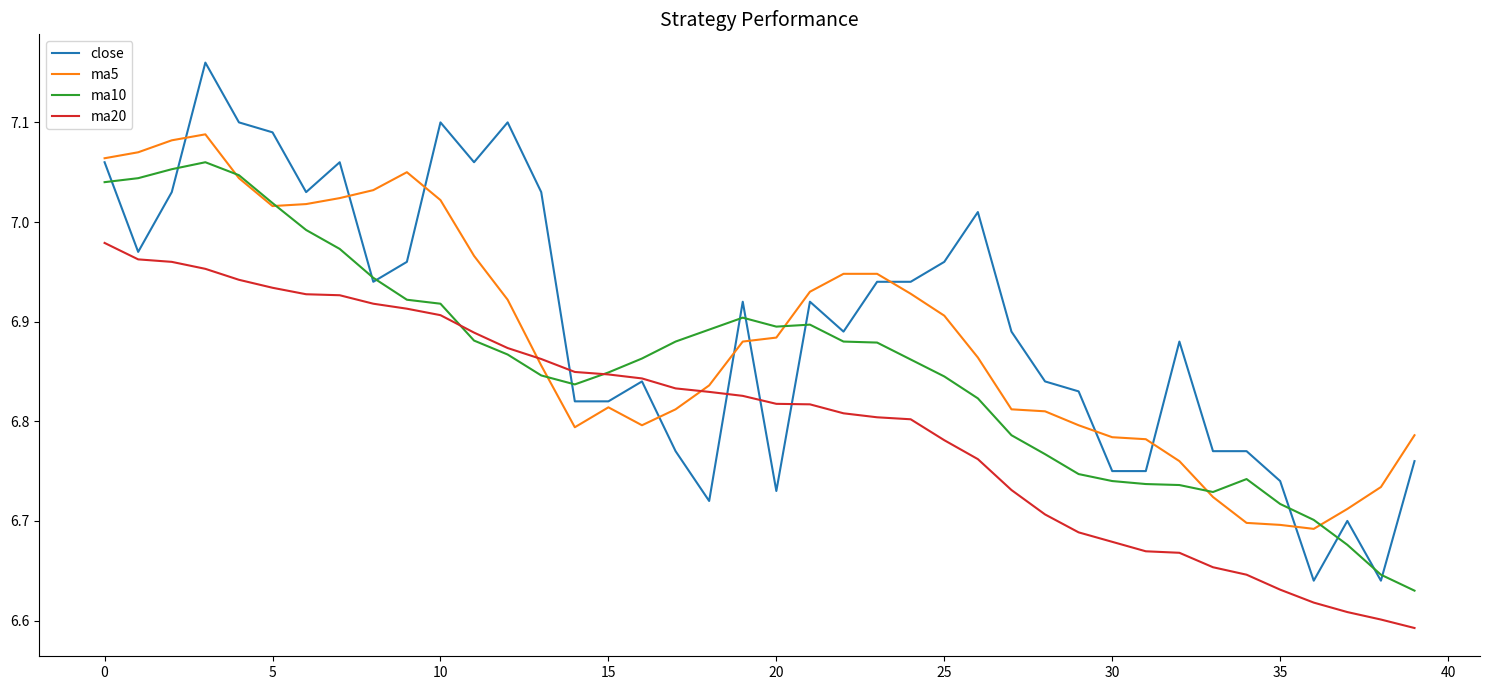

Which series has the widest spread of values?

close